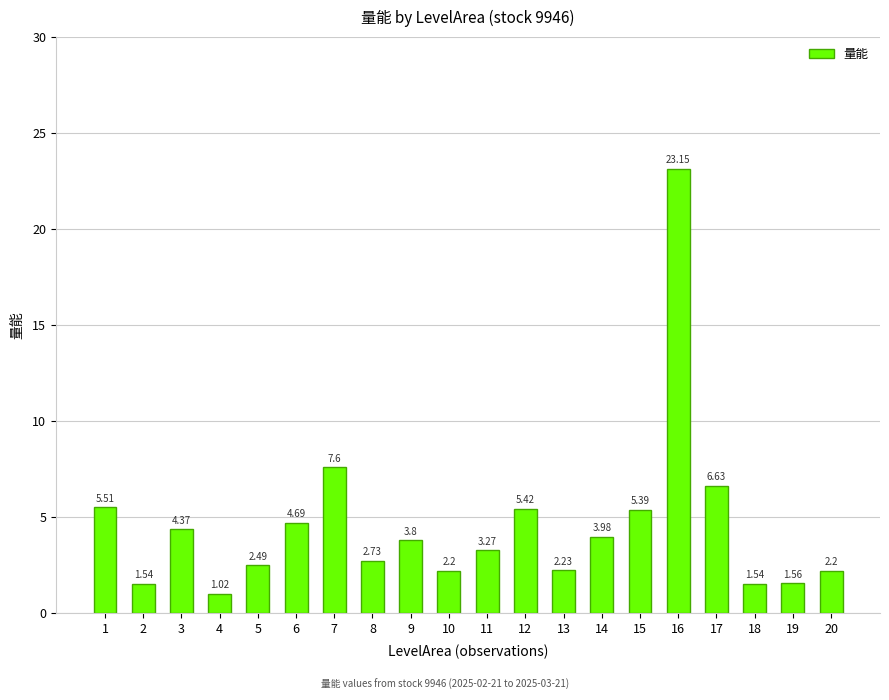

Does the chart contain stacked bars?

No